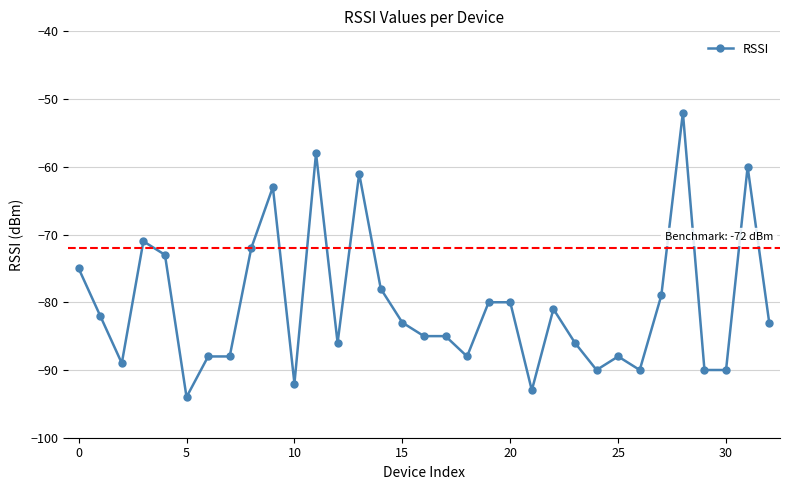

What is the sum of all values?

-2653